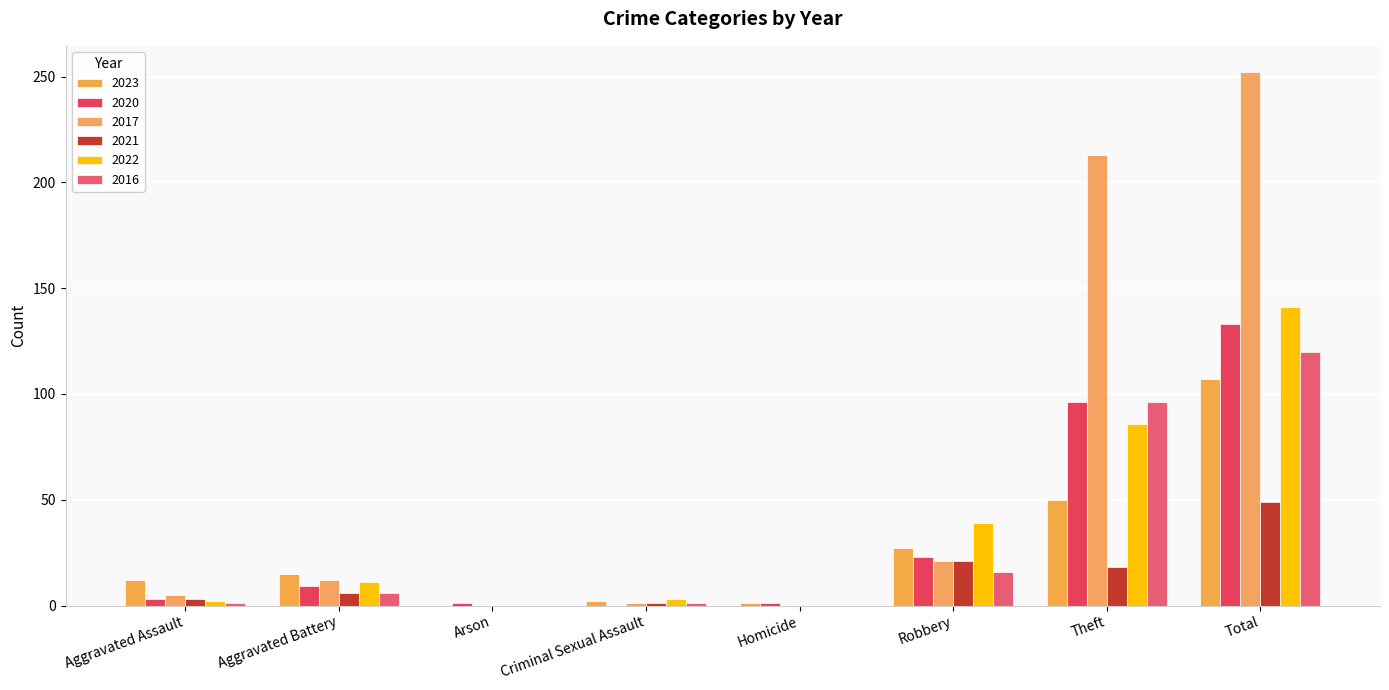

How many groups of bars are there?

8